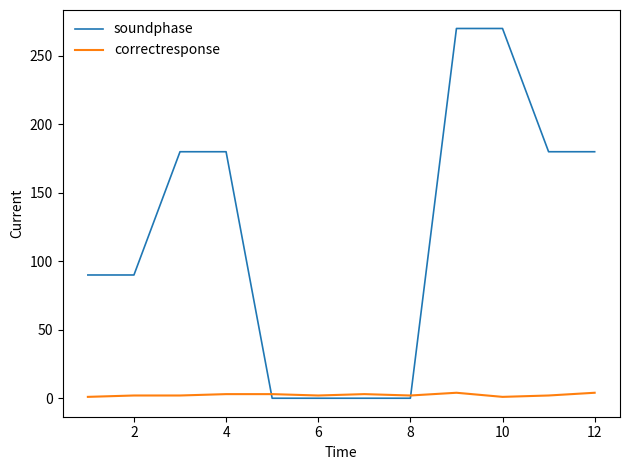

Which series has the largest total across all categories?

soundphase